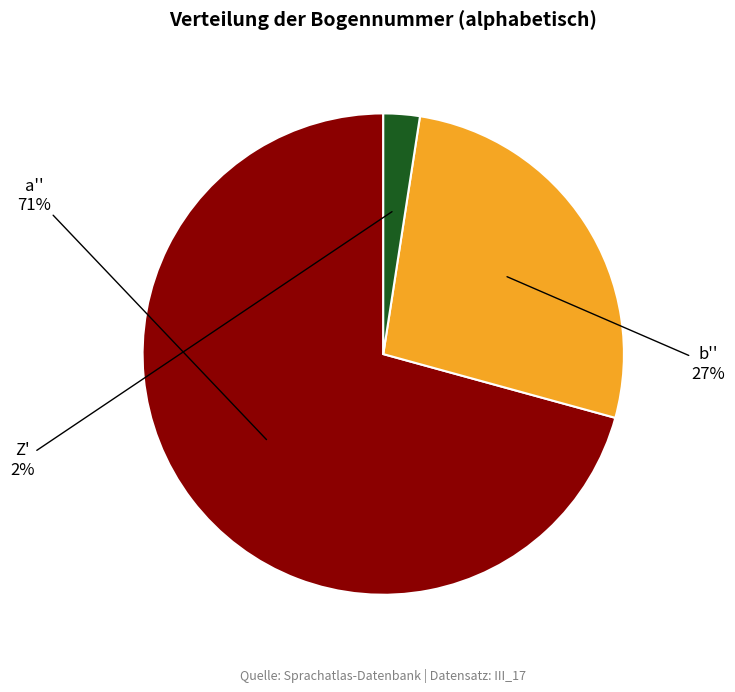

Do b'' and a'' together represent more than half of the pie?

Yes